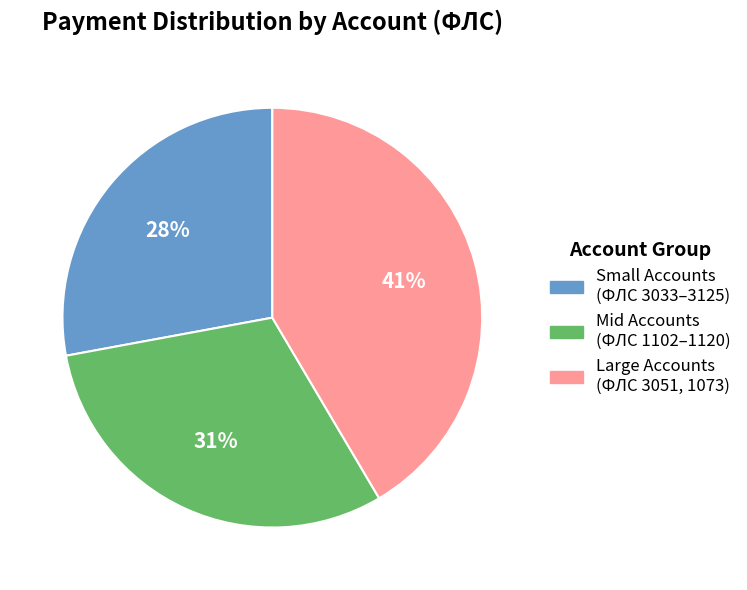

To the nearest percent, what is the average slice percentage?

33%